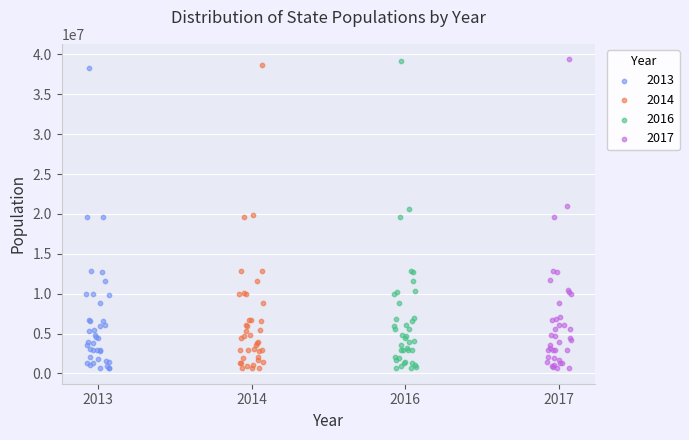

Which series has the widest spread of Y values?

2017